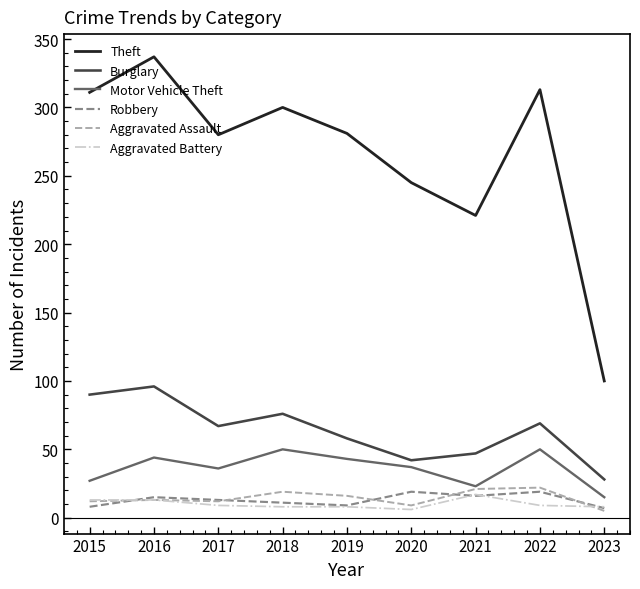

What is the highest value of the Motor Vehicle Theft series?

50